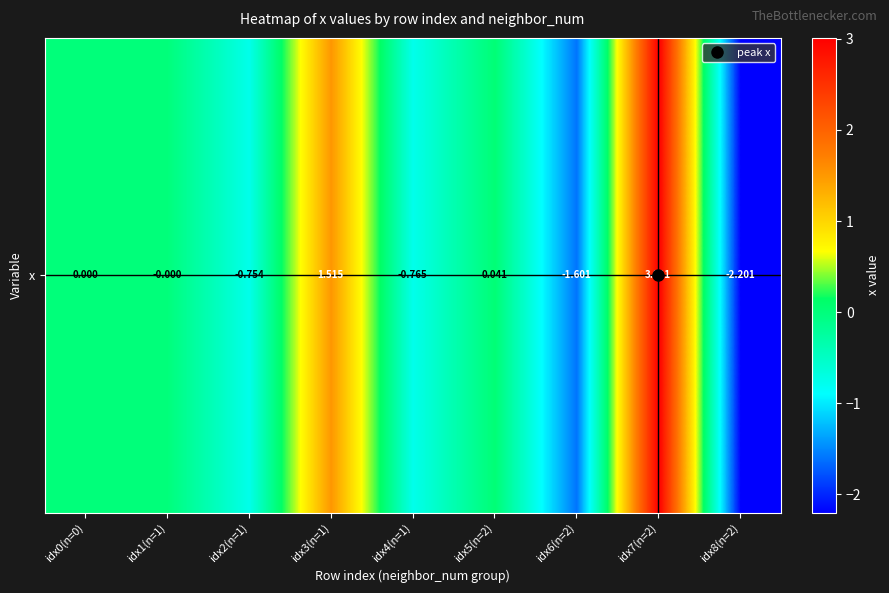

List the labels in order of value, smallest first.

idx8(n=2), idx6(n=2), idx4(n=1), idx2(n=1), idx1(n=1), idx0(n=0), idx5(n=2), idx3(n=1), idx7(n=2)